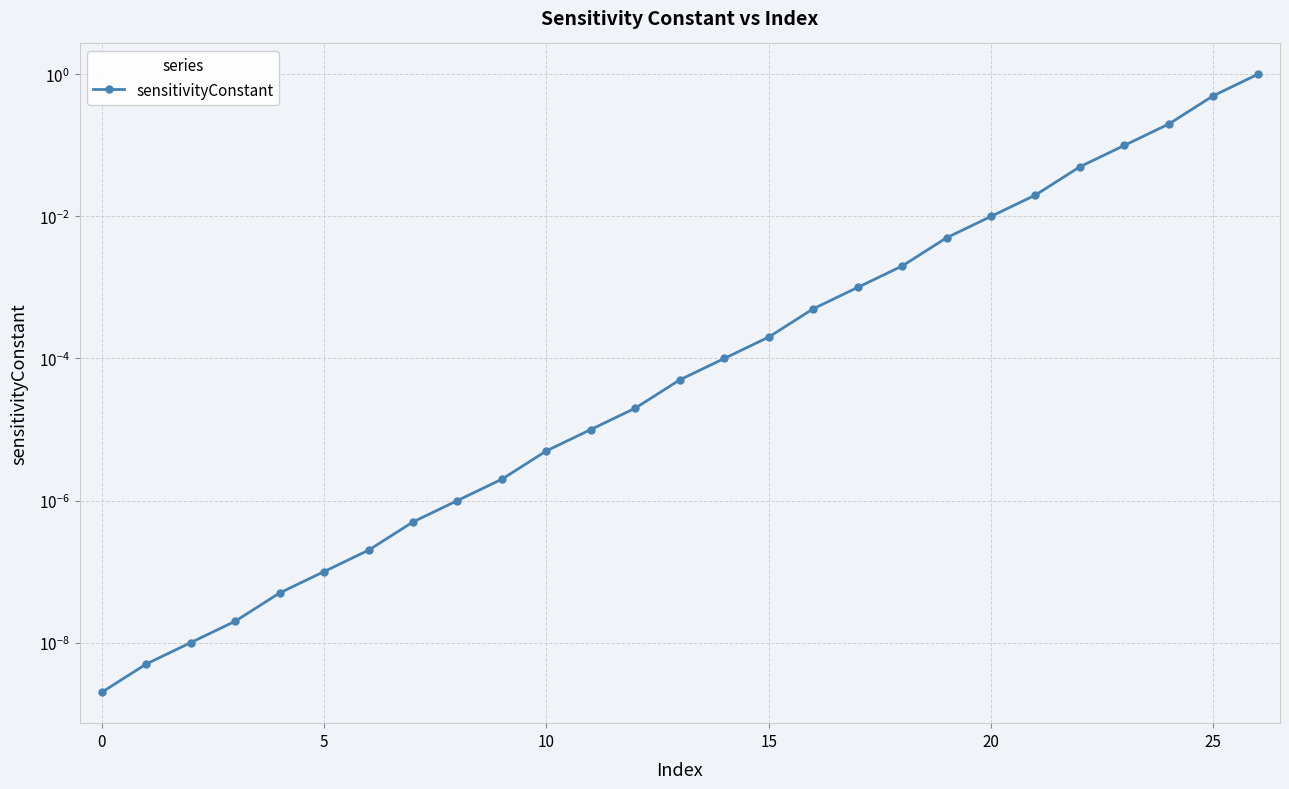

At which category does the chart reach its peak across all series?

26